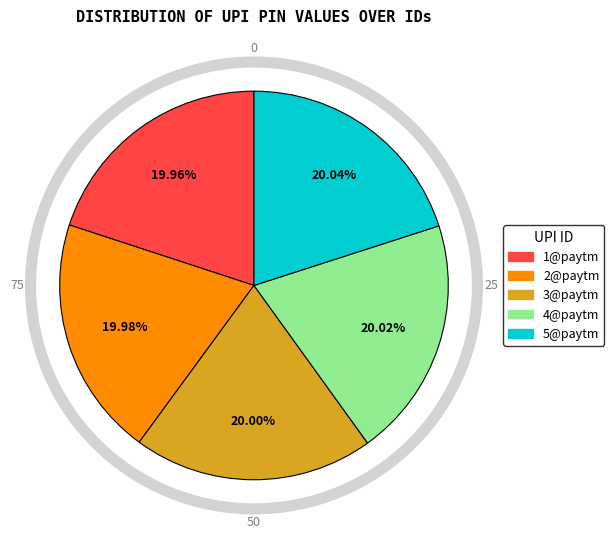

Is there any slice that represents more than half of the pie?

No